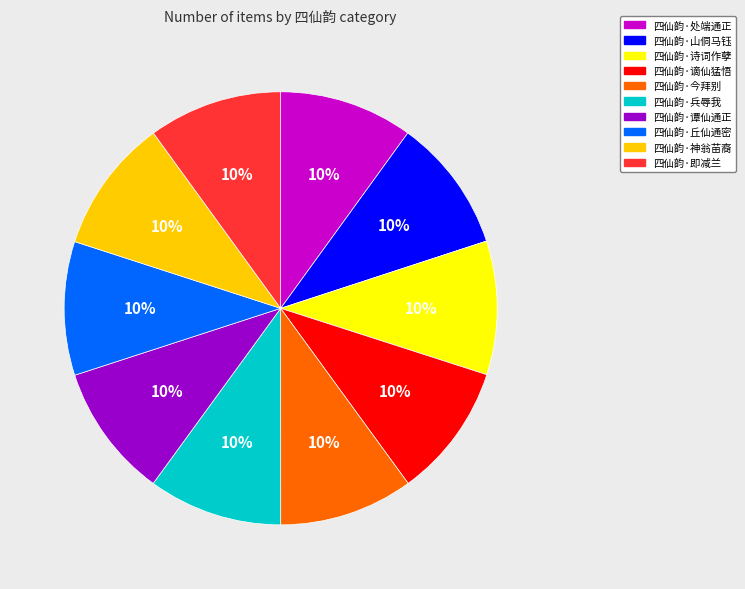

To the nearest percent, what is the average slice percentage?

10%